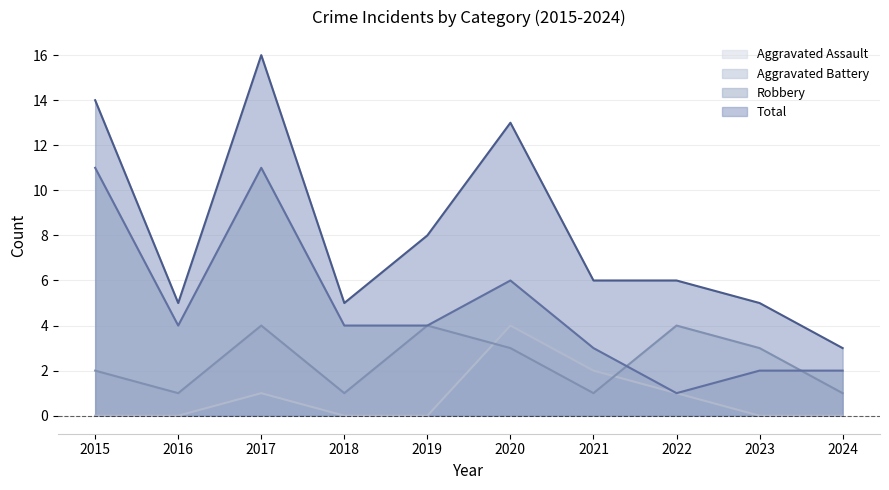

Does the chart display data point markers on the line(s)?

No